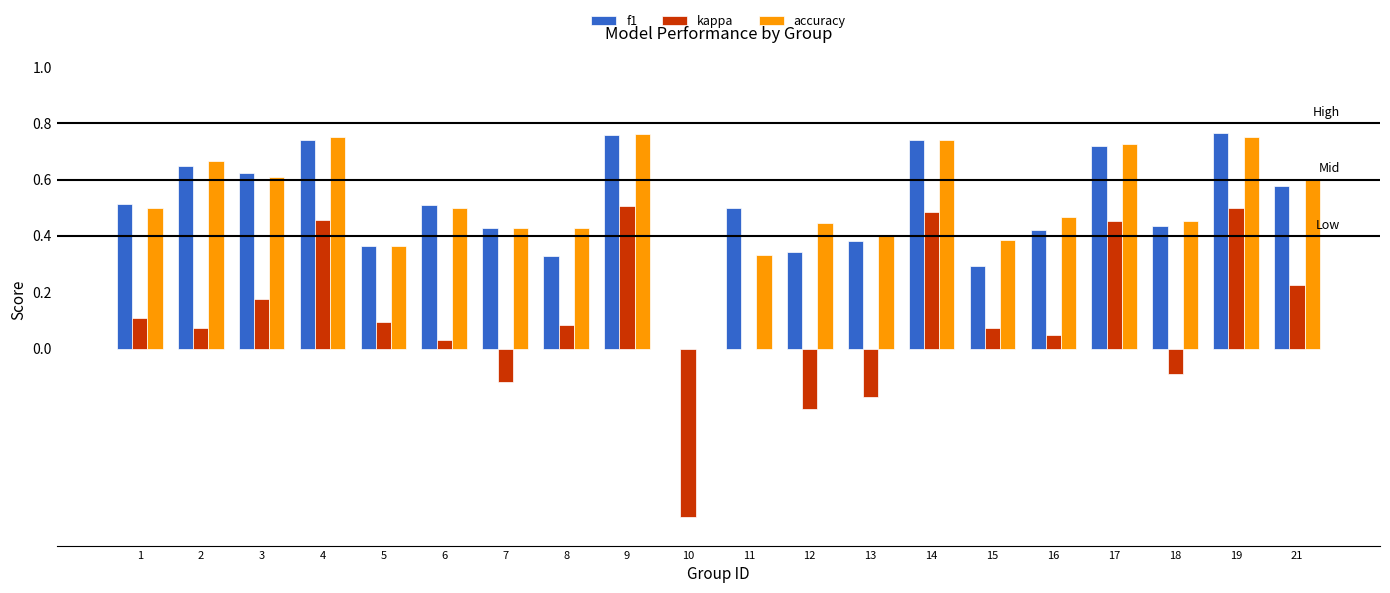

What is the total value across all series at 17?

1.9